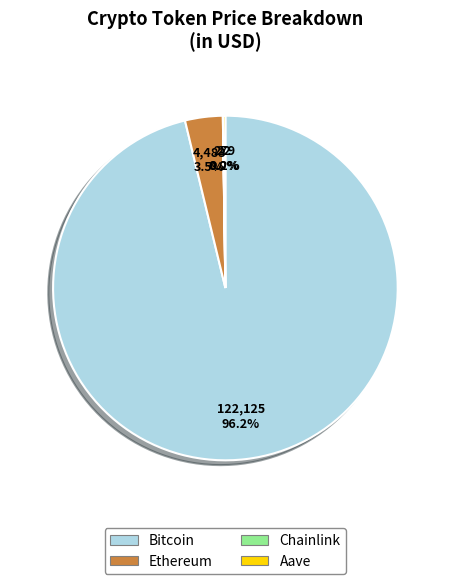

Which category accounts for the majority?

Bitcoin